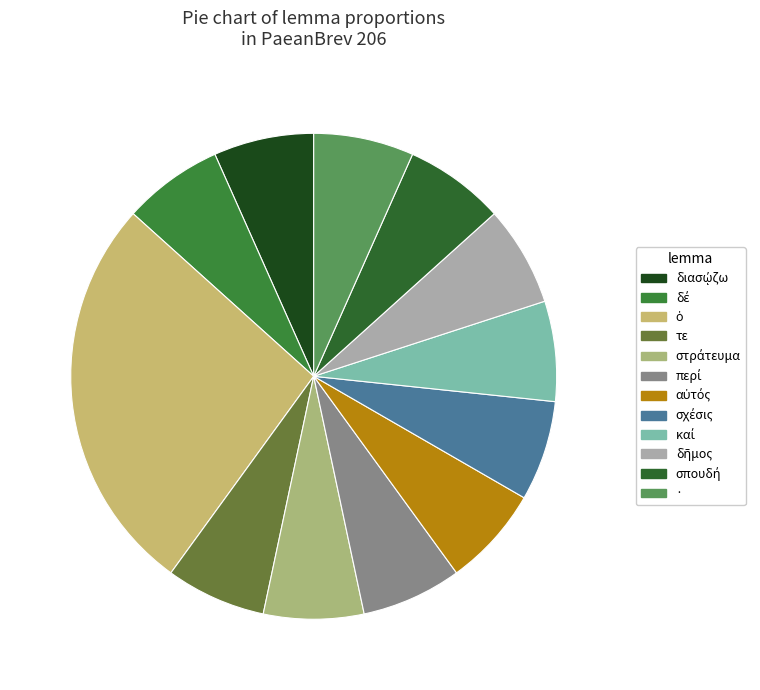

Does δέ account for over 50% of the chart?

No